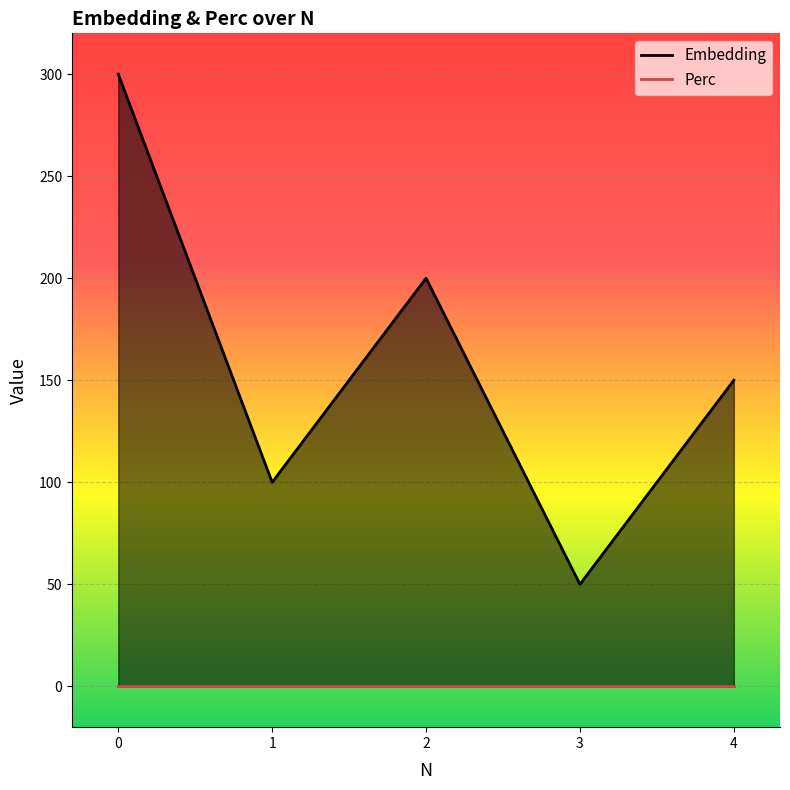

How many points are higher than both their immediate neighbors (excluding endpoints)?

1